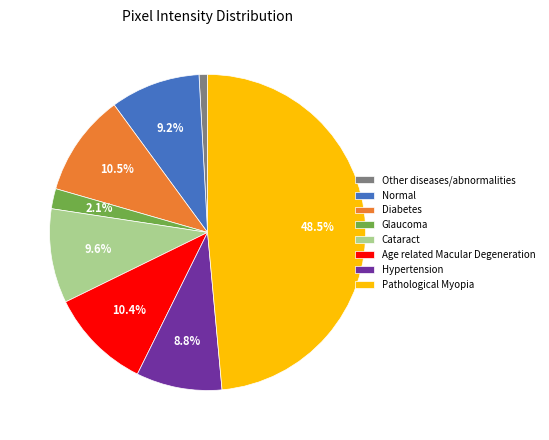

Does Hypertension represent more than half of the total?

No